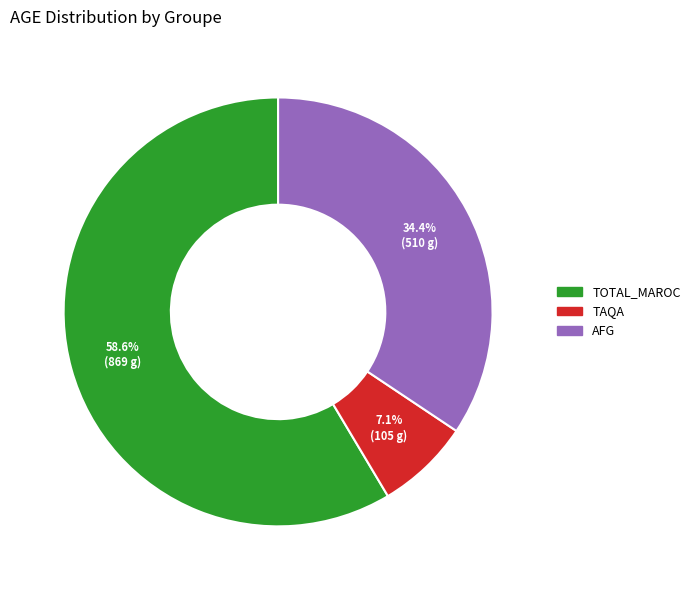

Is there a majority slice in this chart?

Yes